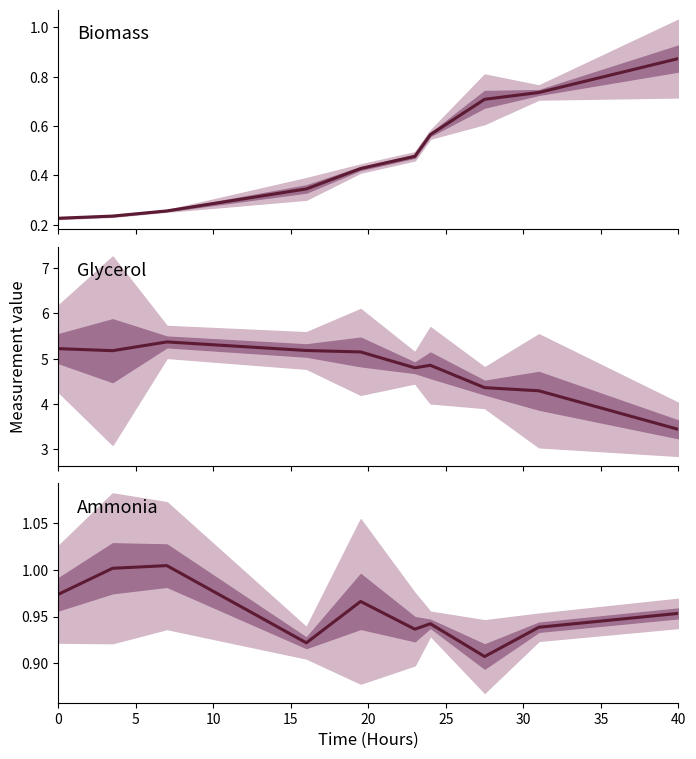

What is the average value of the Ammonia (g/L) series?

1.0